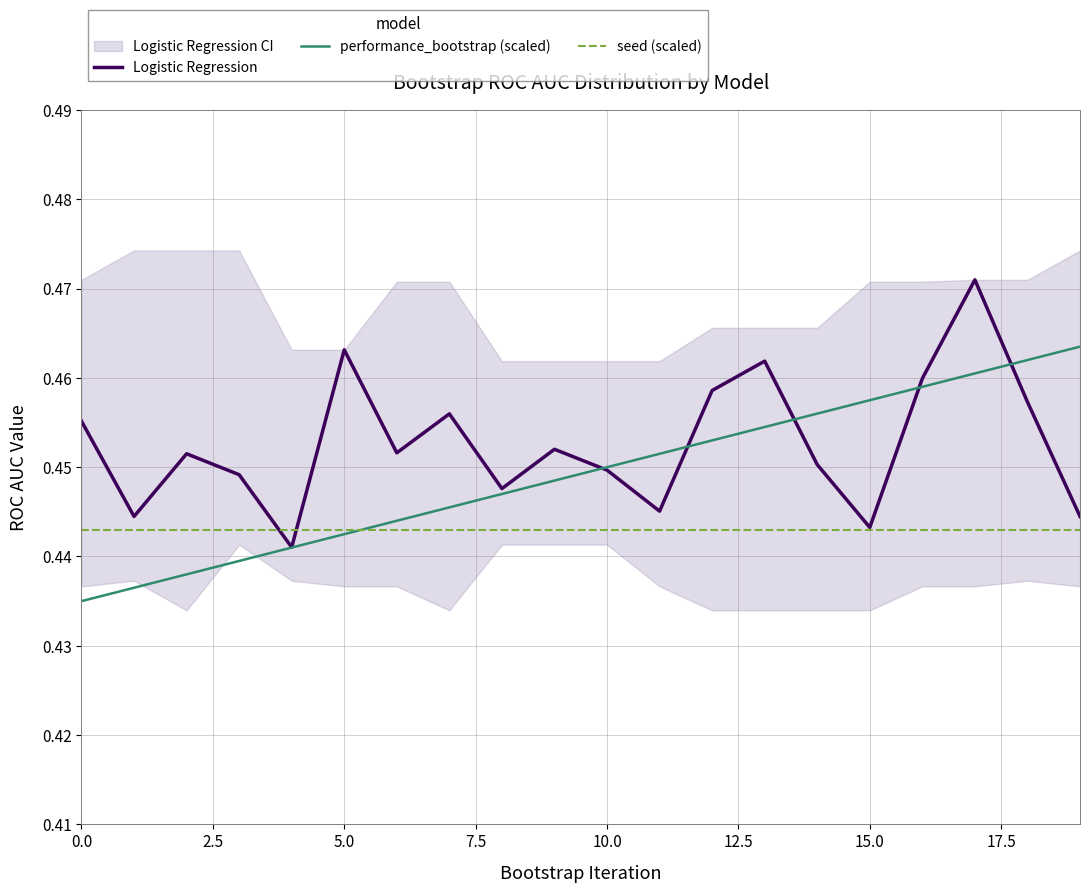

True or false: Logistic Regression has a value of 0.4 at 11.

True